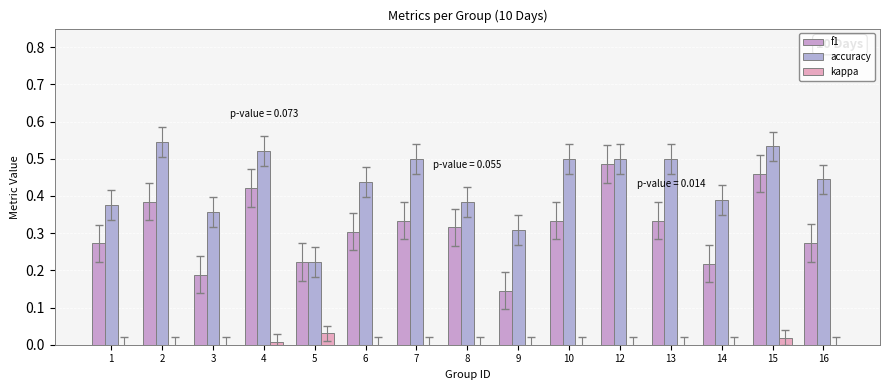

The kappa series shows 0.0 at 13. True or false?

True